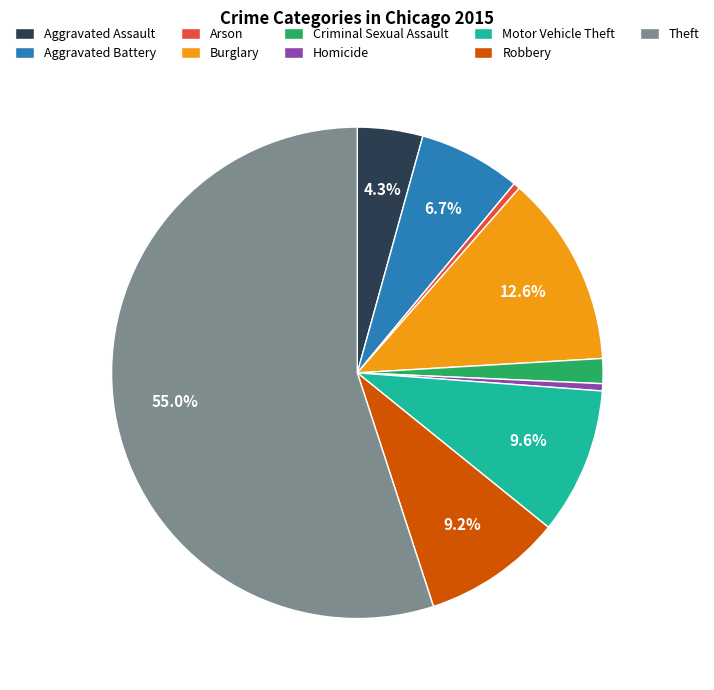

What is the largest slice in the pie chart?

Theft